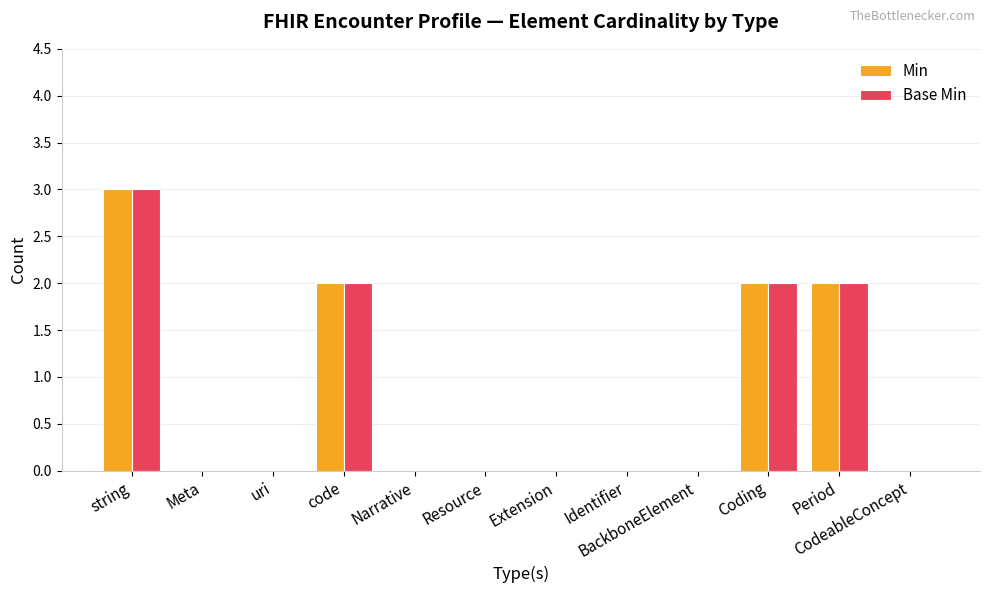

Which label corresponds to the largest value in the chart?

string